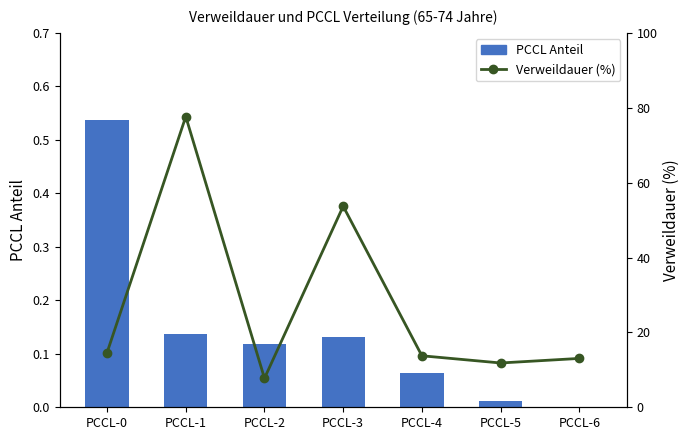

The value of Verweildauer (%) at PCCL-2 is 7.8. True or false?

True